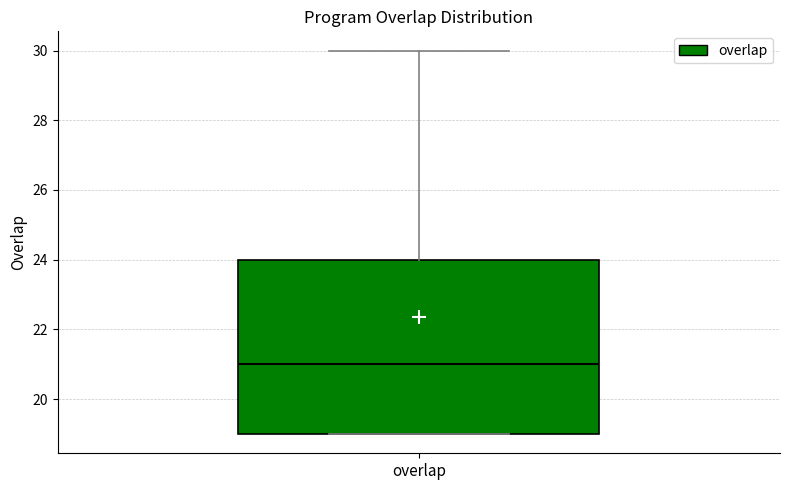

Read this box plot against the y-axis: the position of the median line, the range covered by the box, and the ends of both whiskers. The values are not printed on the chart, so give them approximately, as read against the axis.

median 21, box 19 to 24, whiskers 19 to 30